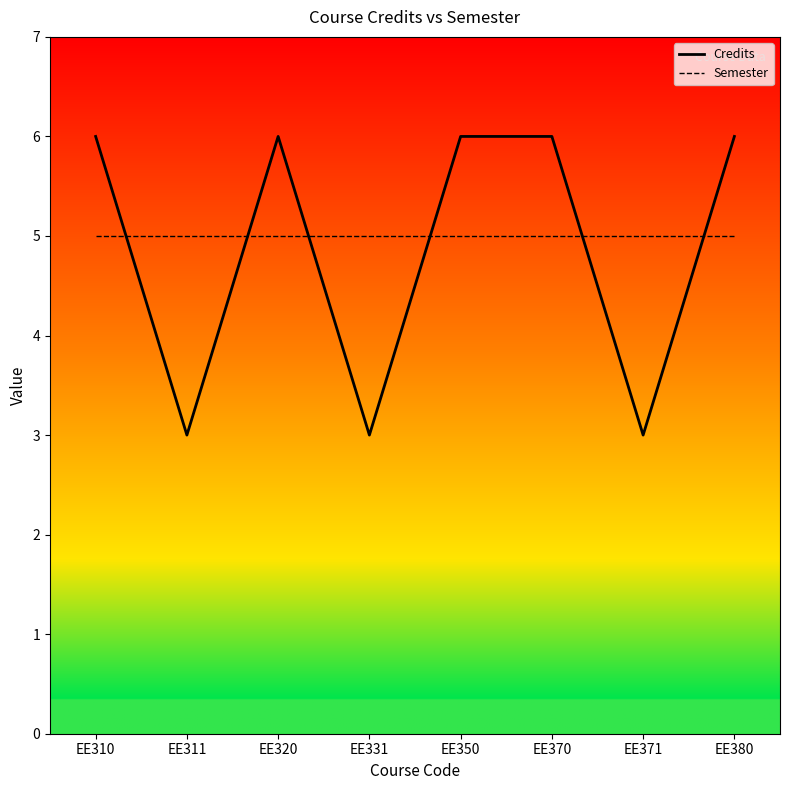

At EE380, list the series in order from largest to smallest.

Credits, Semester